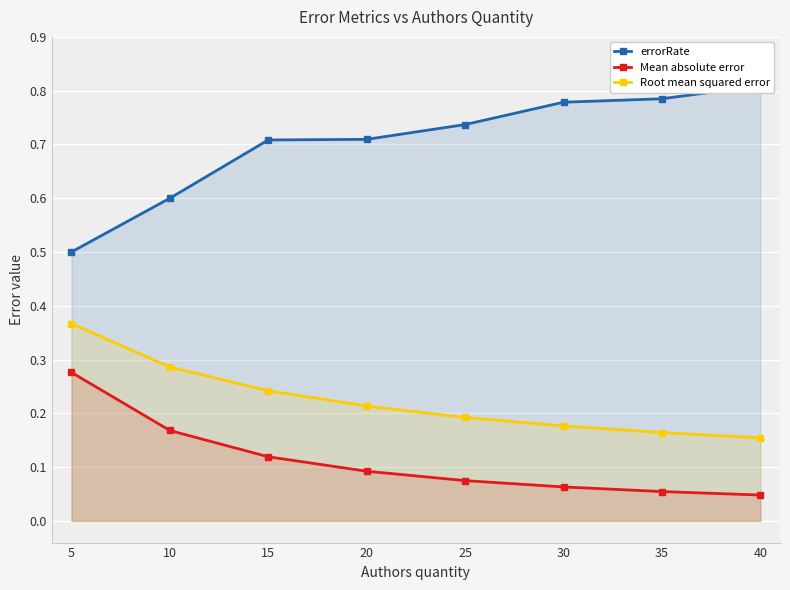

List the labels in order of Mean absolute error value, largest first.

5, 10, 15, 20, 25, 30, 35, 40